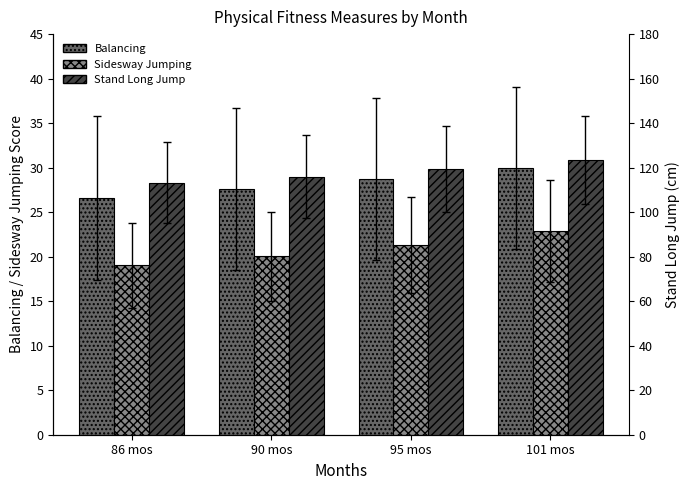

Are the bars horizontal?

No